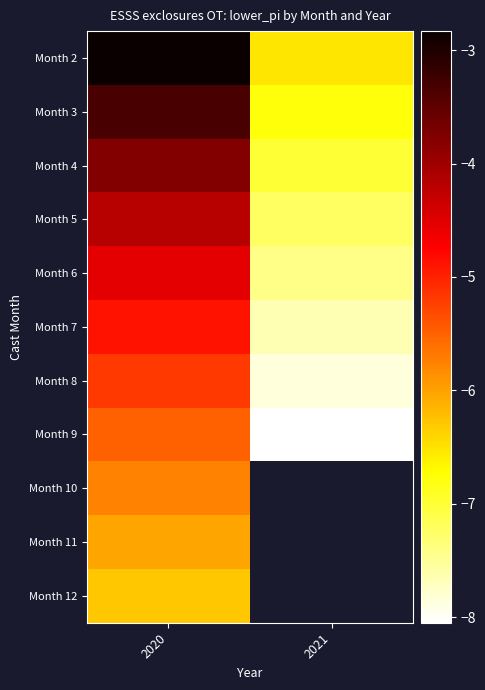

Is it true that Month 10 equals -5.8 at 2020?

True